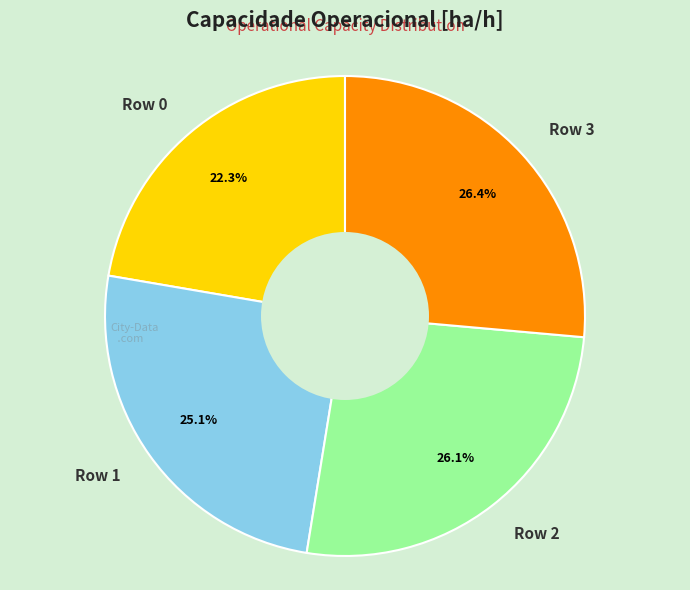

Between Row 1 and Row 3, which is larger?

Row 3